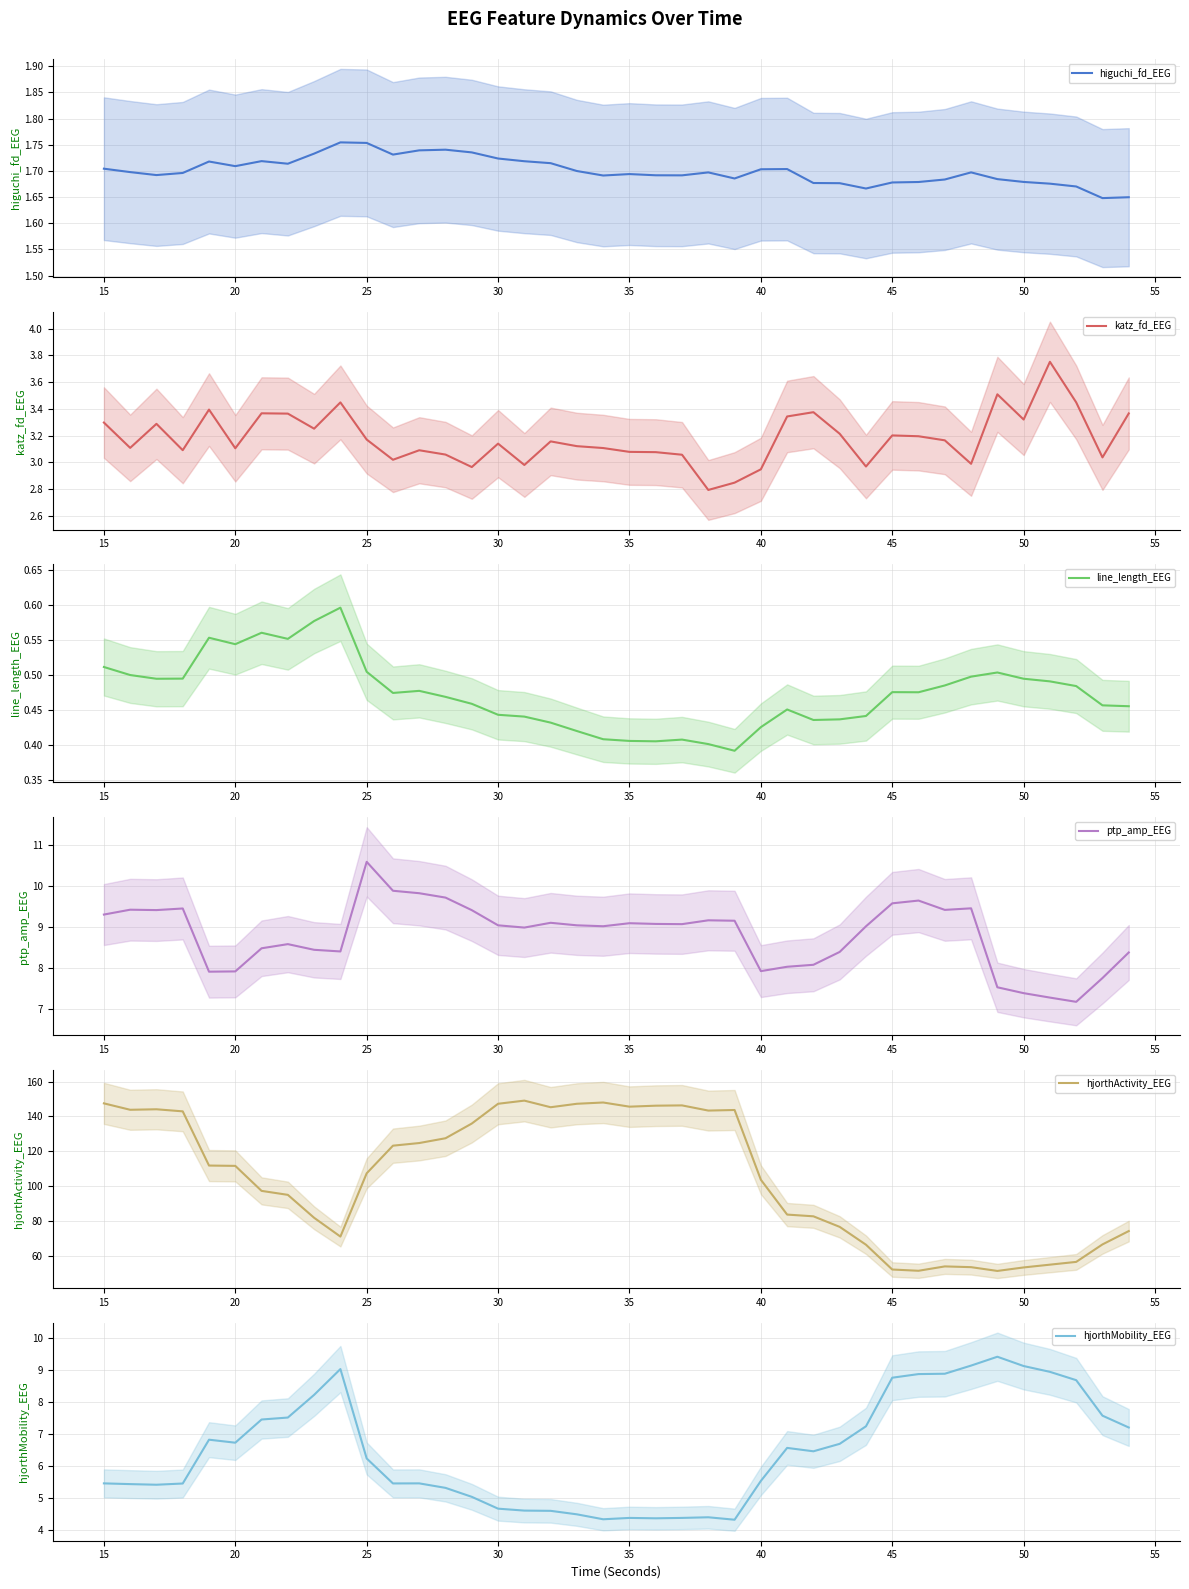

Is it true that katz_fd_EEG equals 0.9 at 50?

False